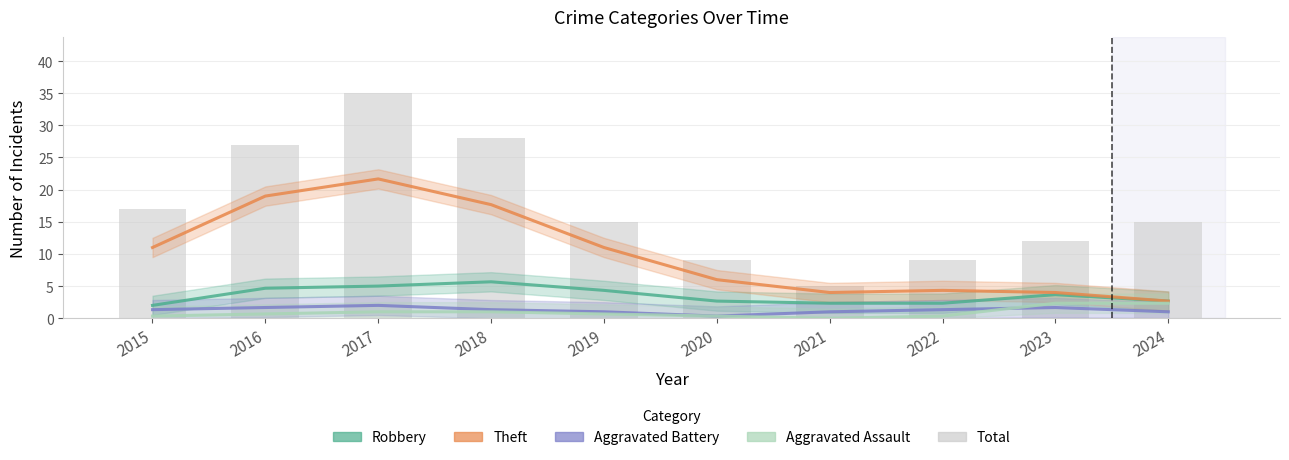

Which category has the highest value across all series?

2017